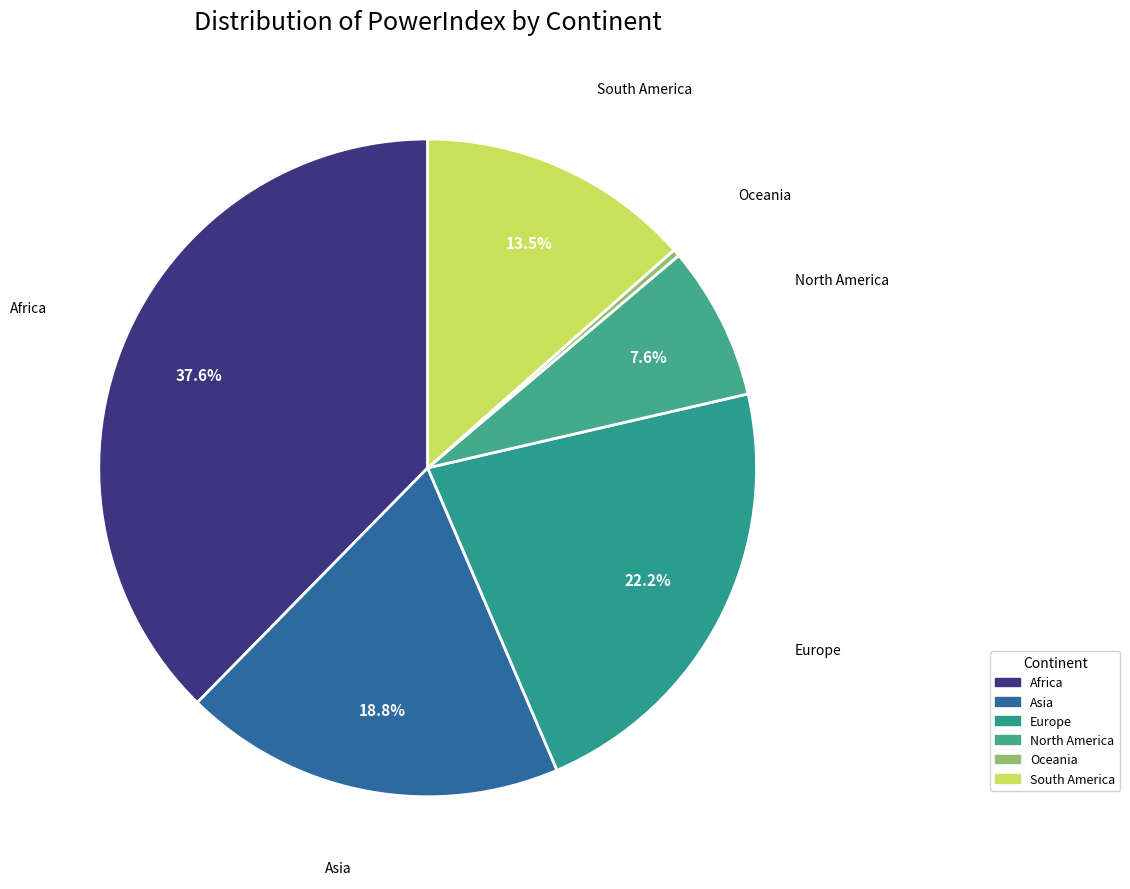

What is the largest slice in the pie chart?

Africa